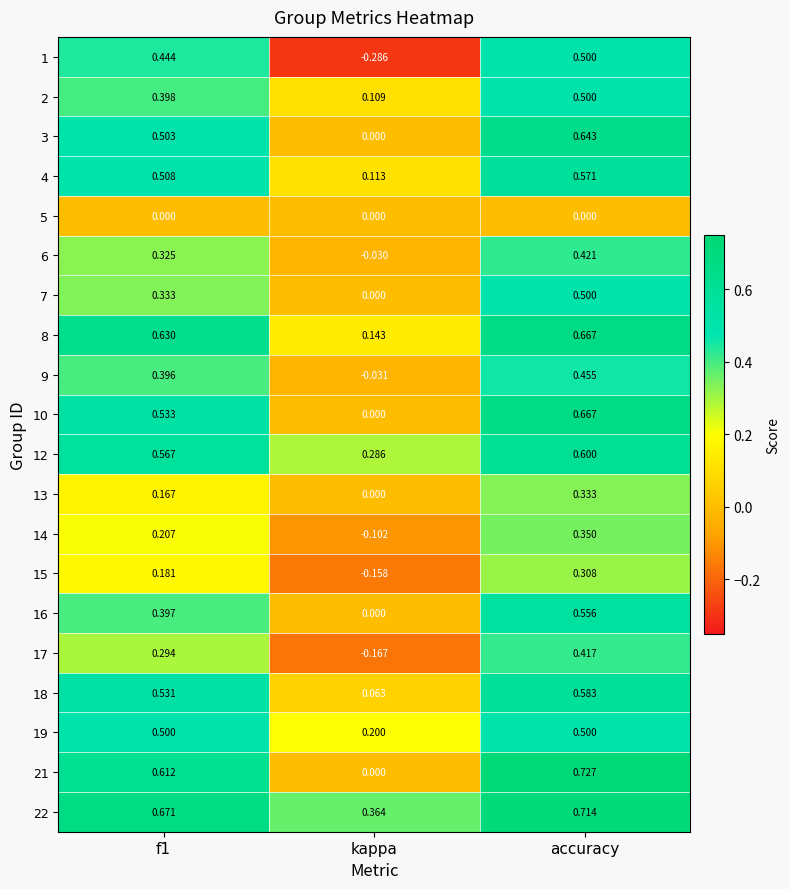

At which label is 17 closest to 0?

kappa